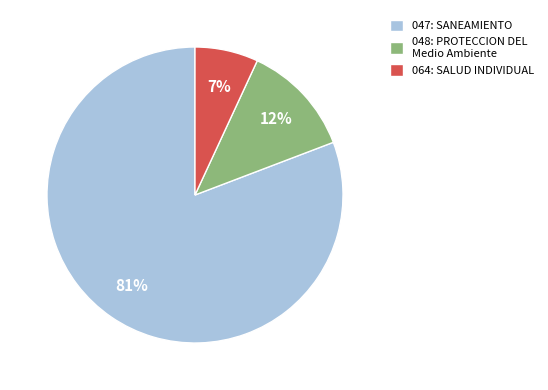

To the nearest percent, what is the difference between the 047: SANEAMIENTO and 064: SALUD INDIVIDUAL slice percentages?

74%